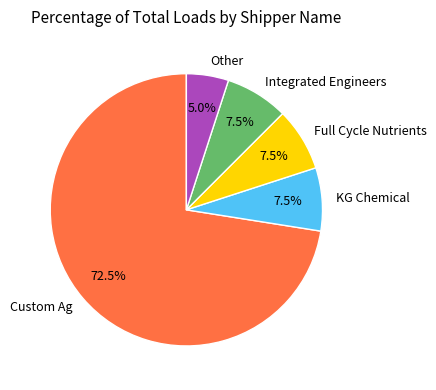

How many segments does this pie chart have?

5